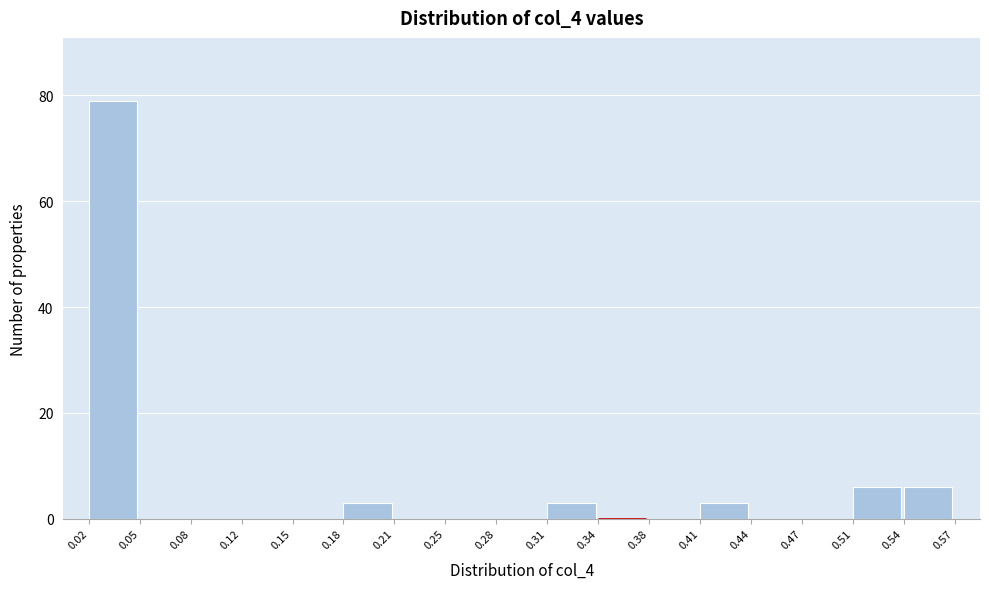

Reading left to right, list every bar in this chart as the range it spans on the x-axis followed by its height. The values are not printed on the chart, so give them approximately, as read against the axis.

0.02 to 0.05: 80
0.05 to 0.08: 0
0.08 to 0.12: 0
0.12 to 0.15: 0
0.15 to 0.18: 0
0.18 to 0.21: 4
0.21 to 0.25: 0
0.25 to 0.28: 0
0.28 to 0.31: 0
0.31 to 0.34: 4
0.34 to 0.38: 0
0.38 to 0.41: 0
0.41 to 0.44: 4
0.44 to 0.47: 0
0.47 to 0.51: 0
0.51 to 0.54: 6
0.54 to 0.57: 6